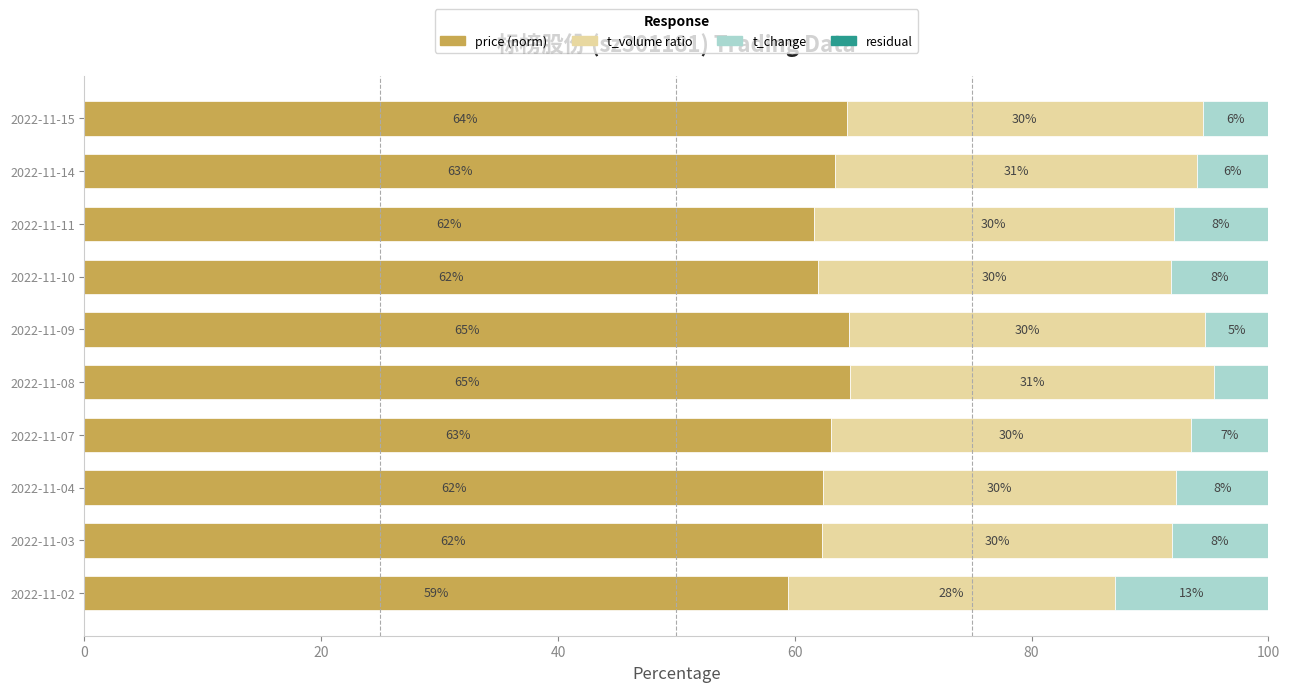

Is it true that price (norm) equals 109.7 at 2022-11-04?

False